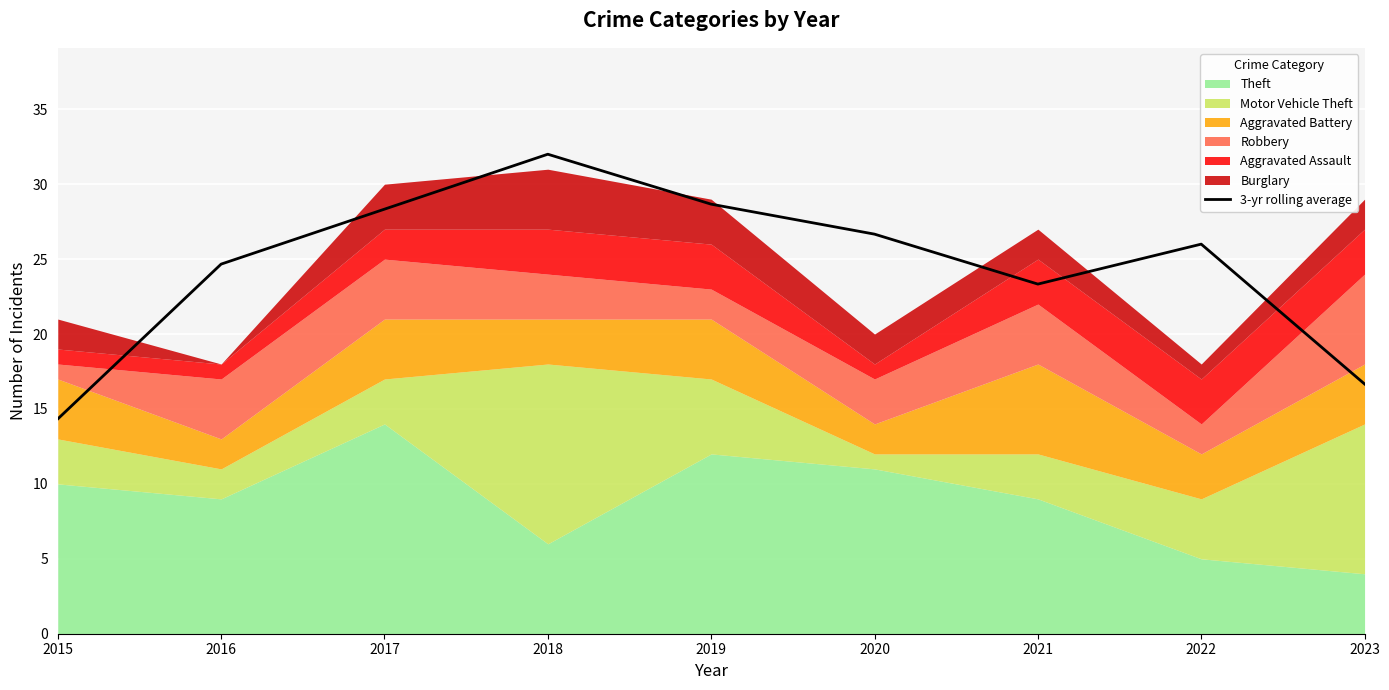

What is the change in value from 2019 to 2021?

-5.3